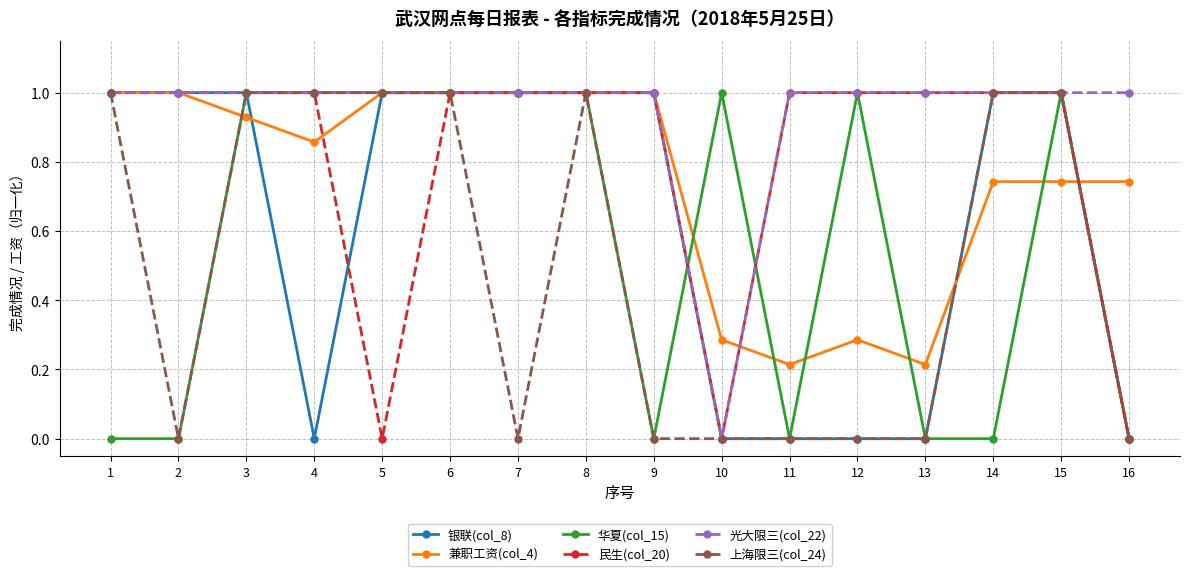

What is the spread (max minus min) of values at 1?

1.0